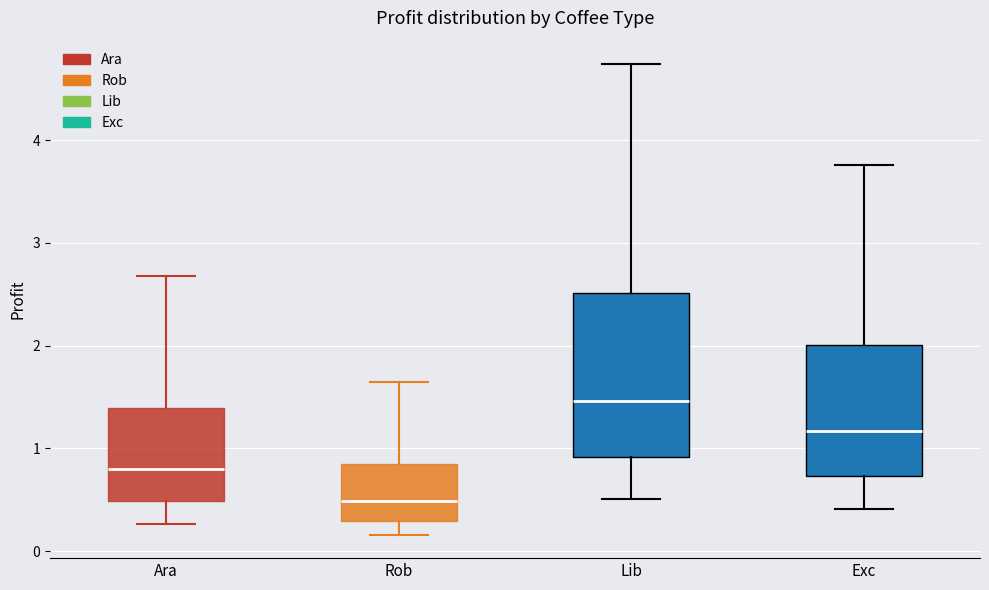

Reading left to right, transcribe this box plot: for each box, give where its median line is, the range the box spans, and where its two whiskers end, as read against the y-axis. The values are not printed on the chart, so give them approximately, as read against the axis.

Ara: median 0.8, box 0.5 to 1.4, whiskers 0.3 to 2.7
Rob: median 0.5, box 0.3 to 0.8, whiskers 0.2 to 1.6
Lib: median 1.5, box 0.9 to 2.5, whiskers 0.5 to 4.7
Exc: median 1.2, box 0.7 to 2.0, whiskers 0.4 to 3.8